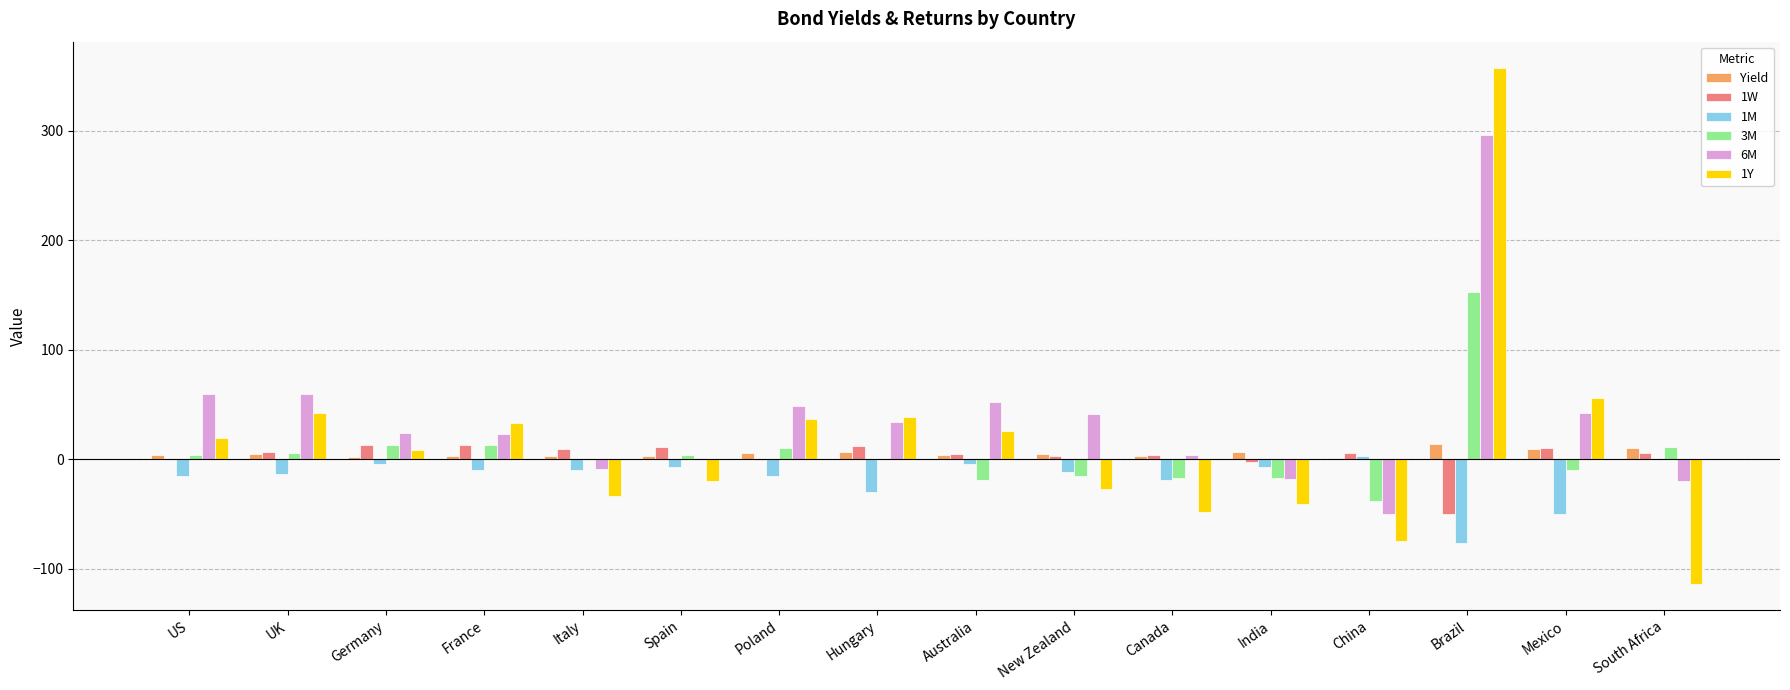

The 1Y series shows -11.2 at Italy. True or false?

False